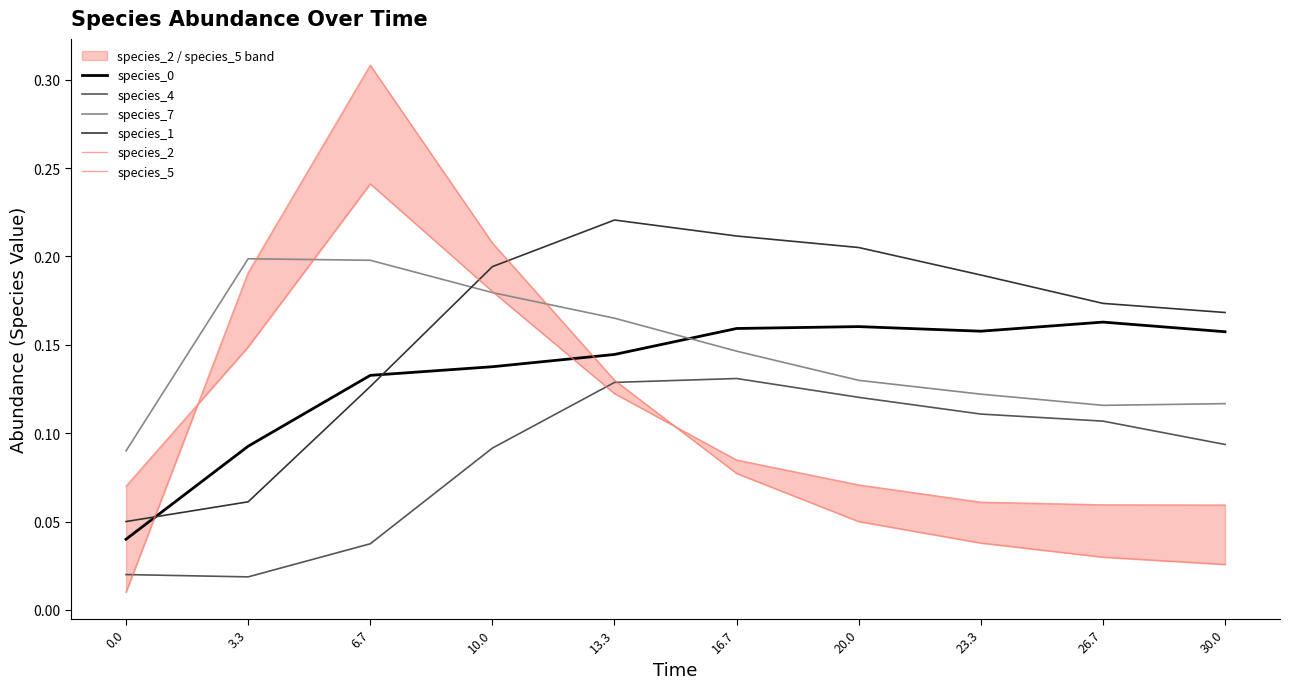

At how many categories does at least one series exceed 0?

10